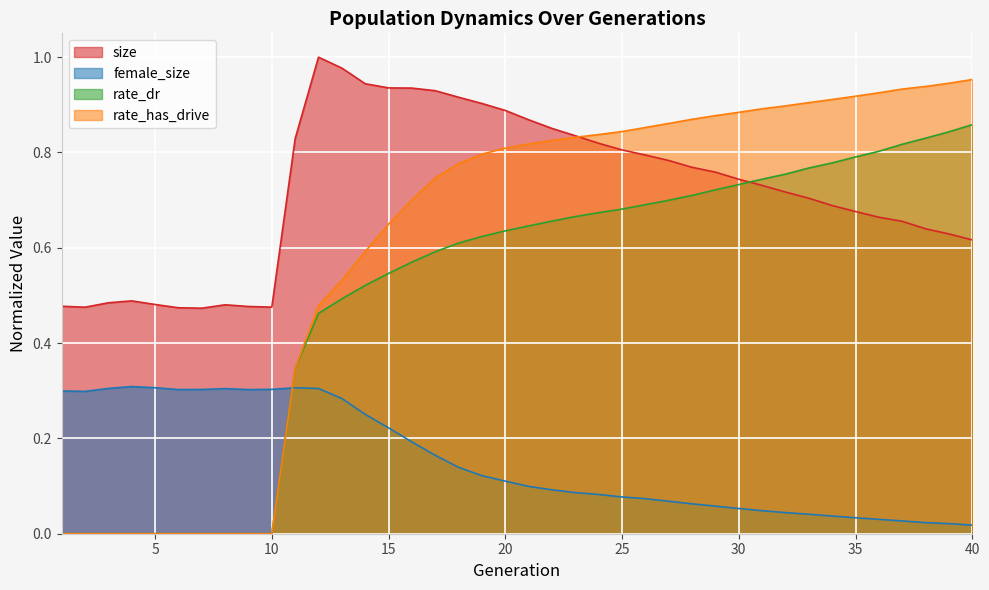

Reading left to right, transcribe all the data shown in this chart.

size: 0.5	0.5	0.5	0.5	0.5	0.5	0.5	0.5	0.5	0.5	0.8	1.0	1.0	0.9	0.9	0.9	0.9	0.9	0.9	0.9	0.9	0.9	0.8	0.8	0.8	0.8	0.8	0.8	0.8	0.7	0.7	0.7	0.7	0.7	0.7	0.7	0.7	0.6	0.6	0.6
female_size: 0.3	0.3	0.3	0.3	0.3	0.3	0.3	0.3	0.3	0.3	0.3	0.3	0.3	0.3	0.2	0.2	0.2	0.1	0.1	0.1	0.1	0.1	0.1	0.1	0.1	0.1	0.1	0.1	0.1	0.1	0.0	0.0	0.0	0.0	0.0	0.0	0.0	0.0	0.0	0.0
rate_dr: 0.0	0.0	0.0	0.0	0.0	0.0	0.0	0.0	0.0	0.0	0.3	0.5	0.5	0.5	0.5	0.6	0.6	0.6	0.6	0.6	0.6	0.7	0.7	0.7	0.7	0.7	0.7	0.7	0.7	0.7	0.7	0.8	0.8	0.8	0.8	0.8	0.8	0.8	0.8	0.9
rate_has_drive: 0.0	0.0	0.0	0.0	0.0	0.0	0.0	0.0	0.0	0.0	0.3	0.5	0.5	0.6	0.6	0.7	0.7	0.8	0.8	0.8	0.8	0.8	0.8	0.8	0.8	0.9	0.9	0.9	0.9	0.9	0.9	0.9	0.9	0.9	0.9	0.9	0.9	0.9	0.9	1.0